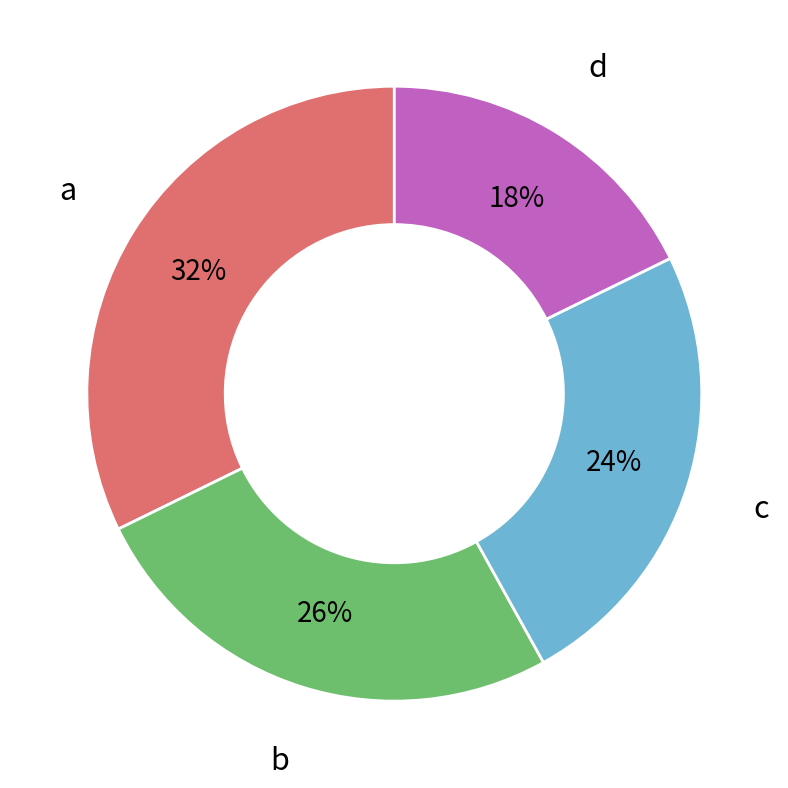

Is it true that b is 26% of the pie?

True